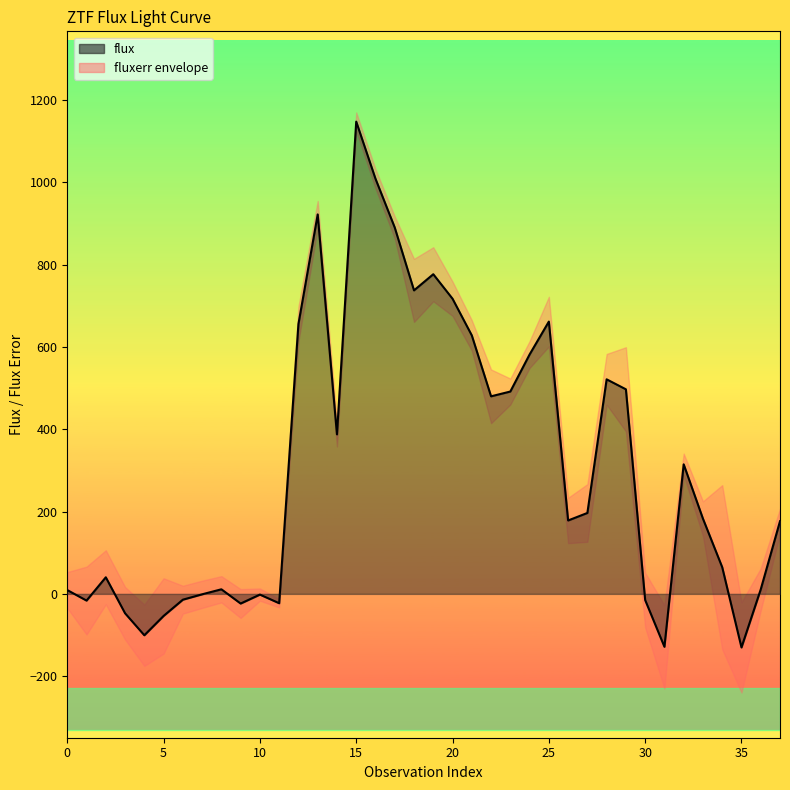

Which has a higher value, 34 or 24?

24